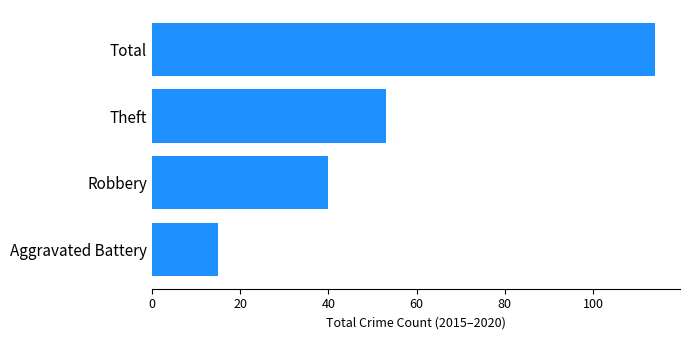

What is the change in value from Robbery to Total?

+74